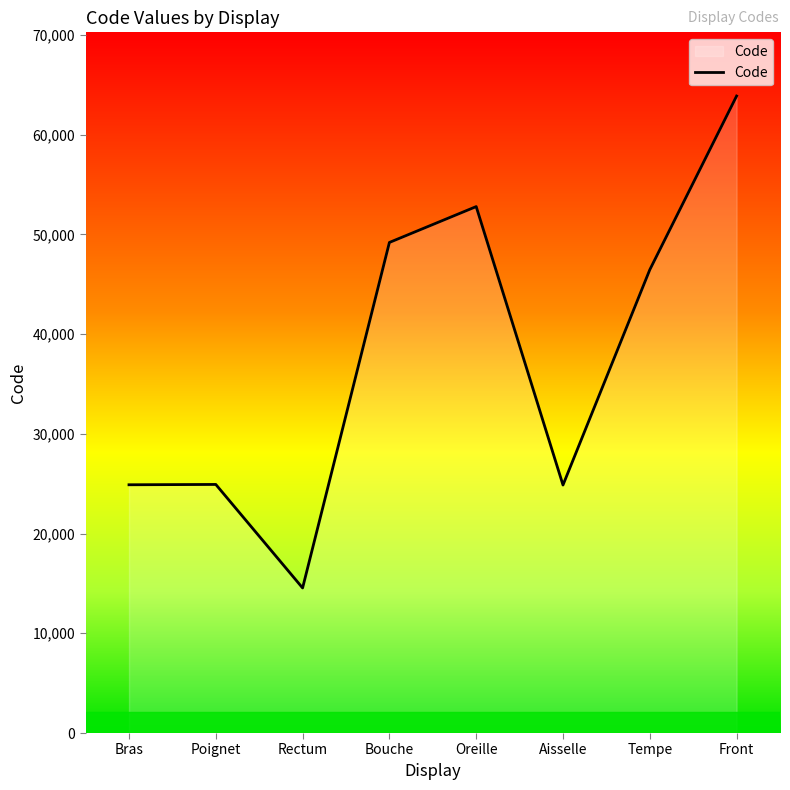

What is the difference between the maximum and minimum values?

49320